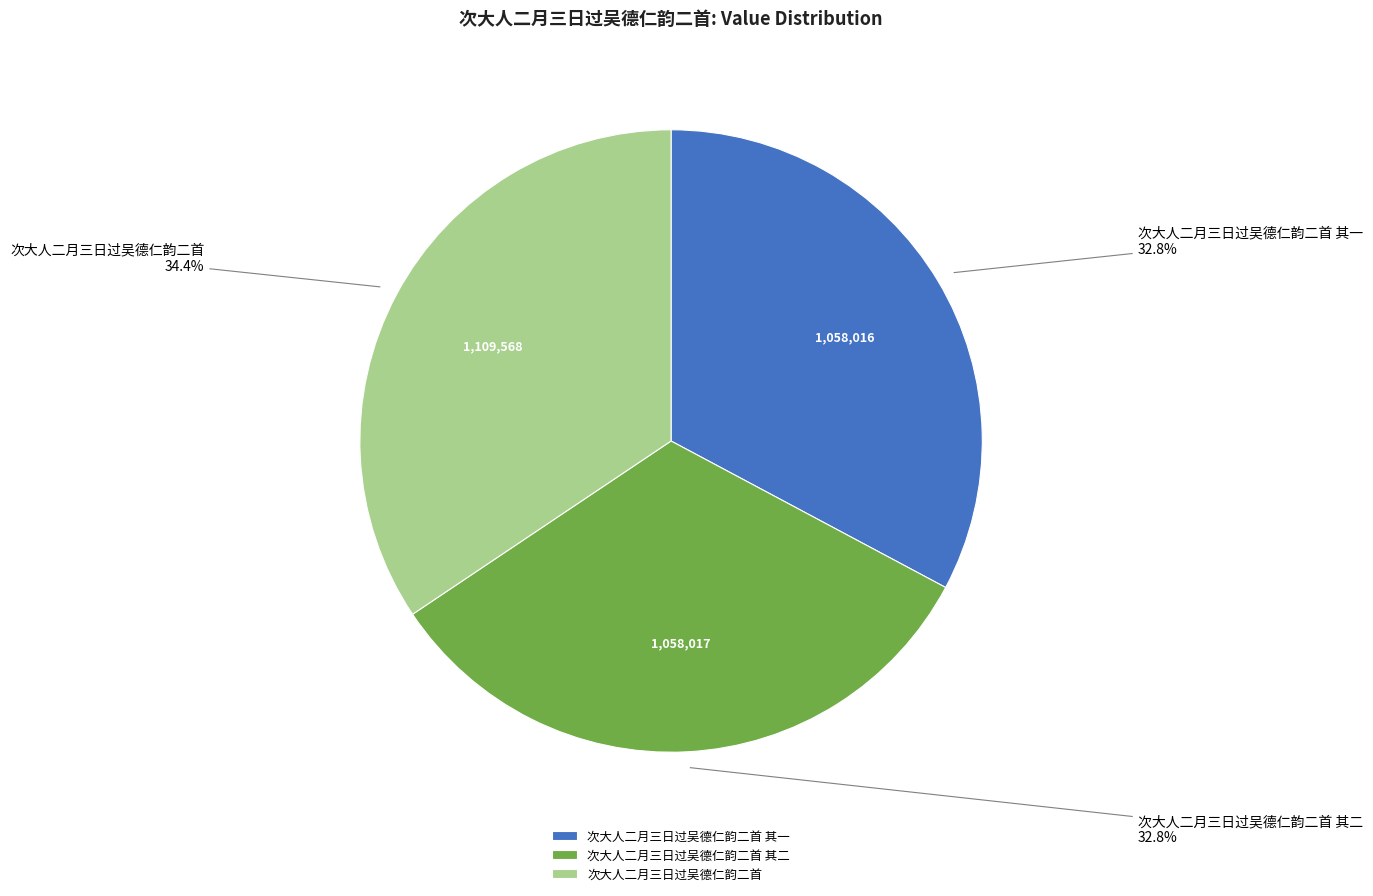

Does 次大人二月三日过吴德仁韵二首 account for over 50% of the chart?

No